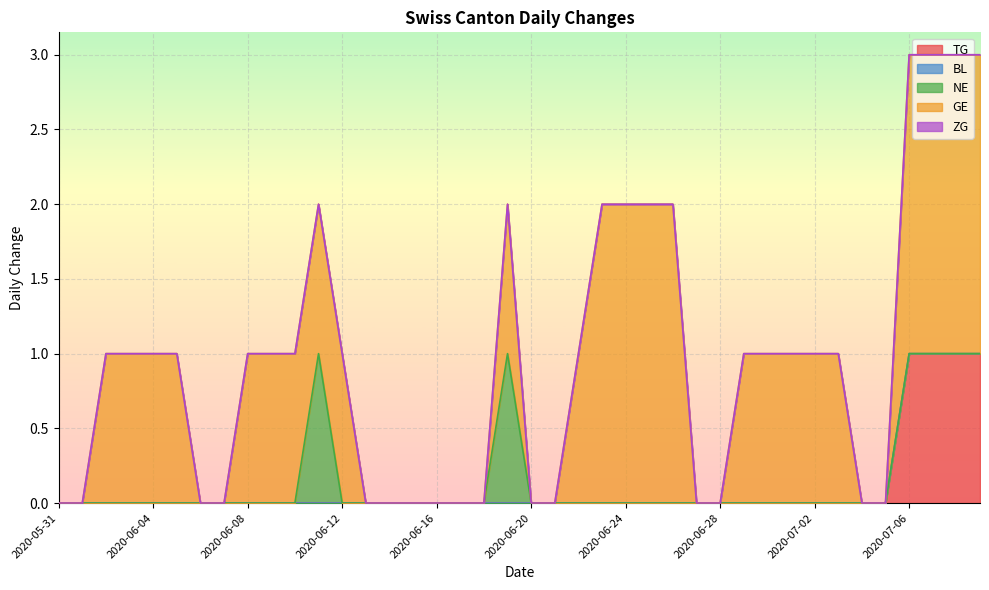

What is the label of the 29th point from the right?

2020-06-11